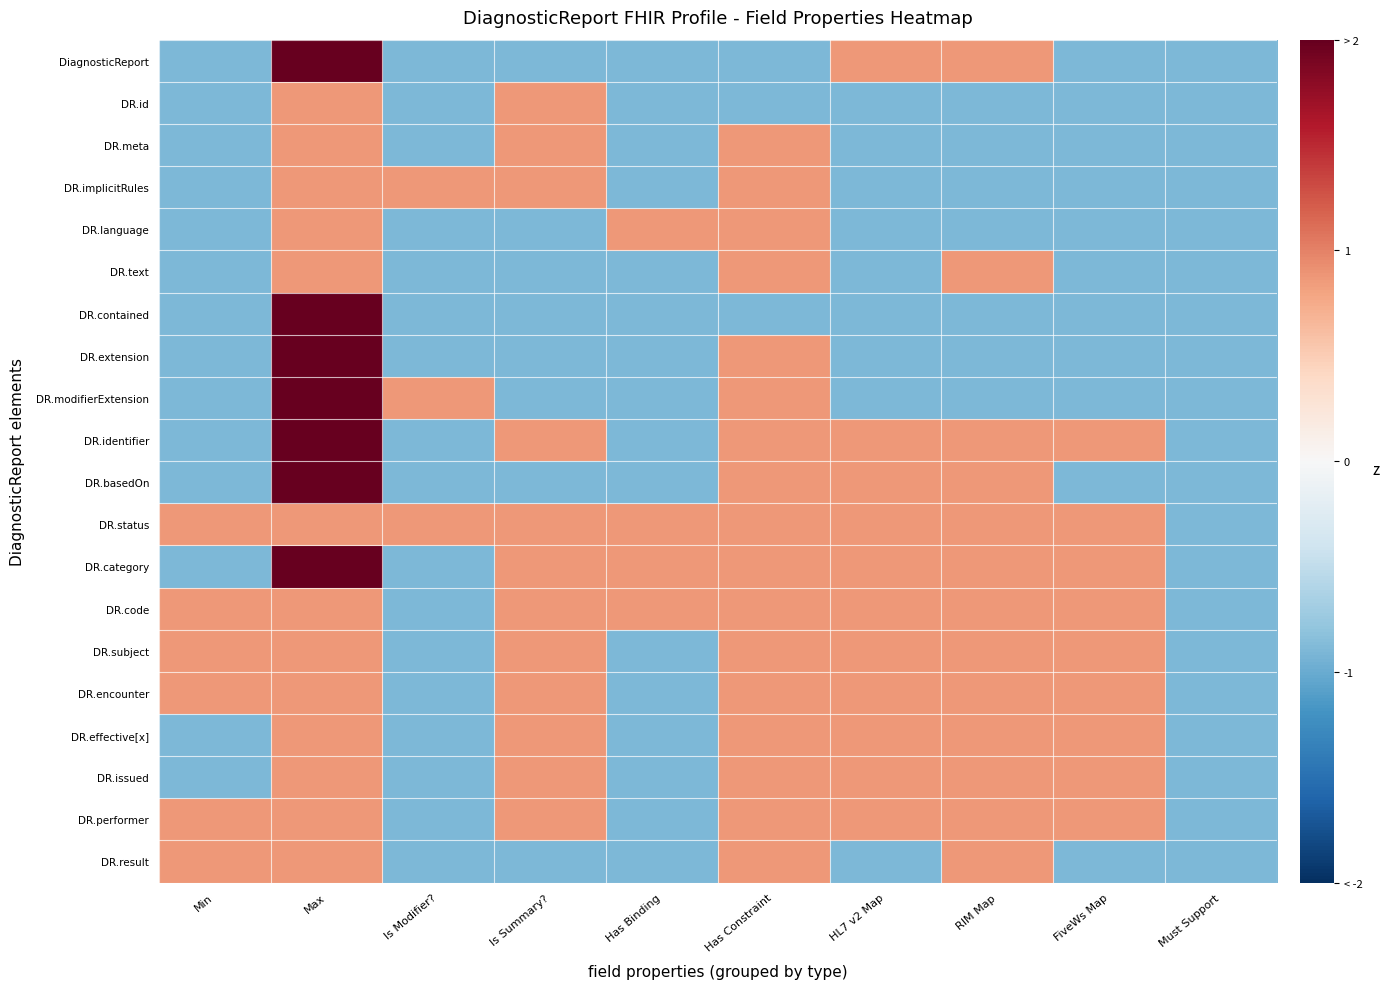

At which category does the chart reach its minimum across all series?

Min